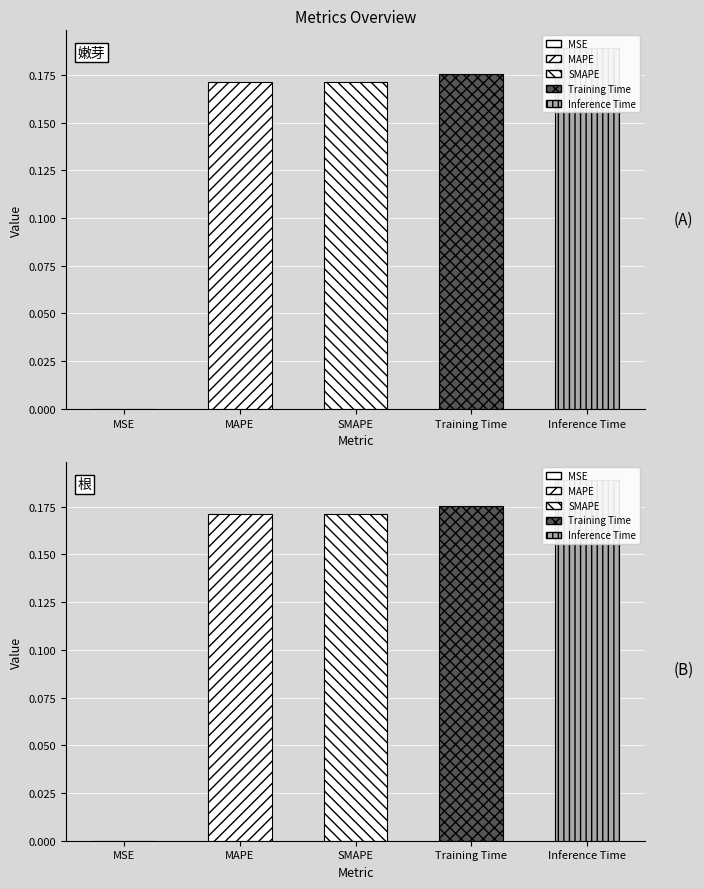

Between Inference Time and MSE, which is larger?

Inference Time